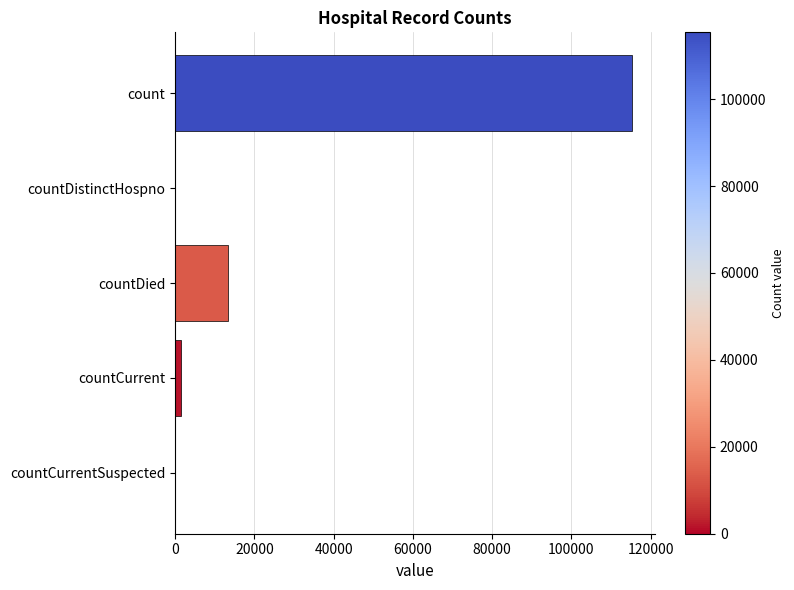

Is it true that the value at countDied is 13343?

True